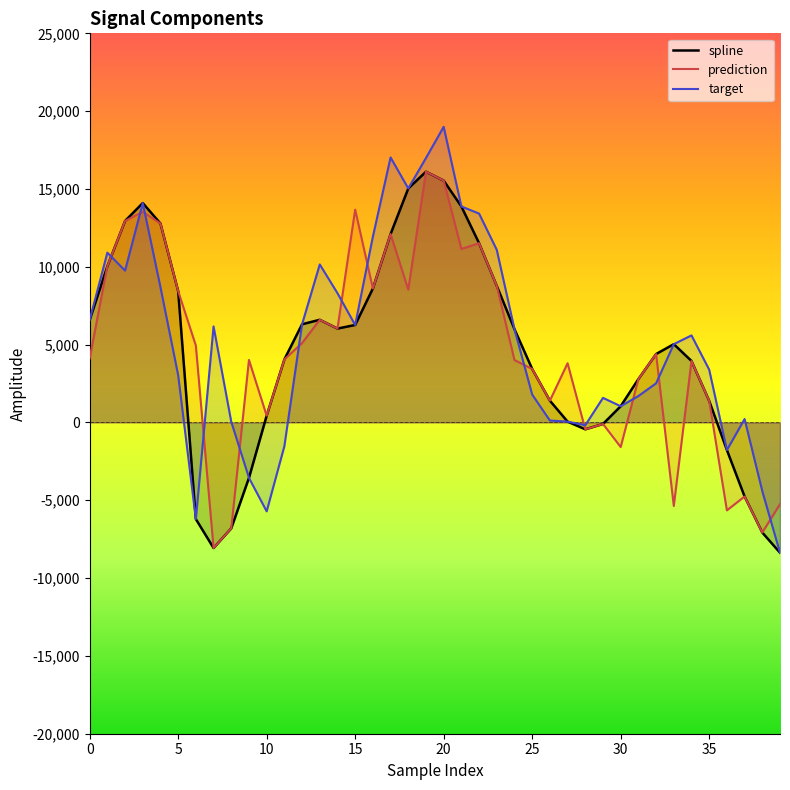

What is the smallest value displayed?

-8370.1